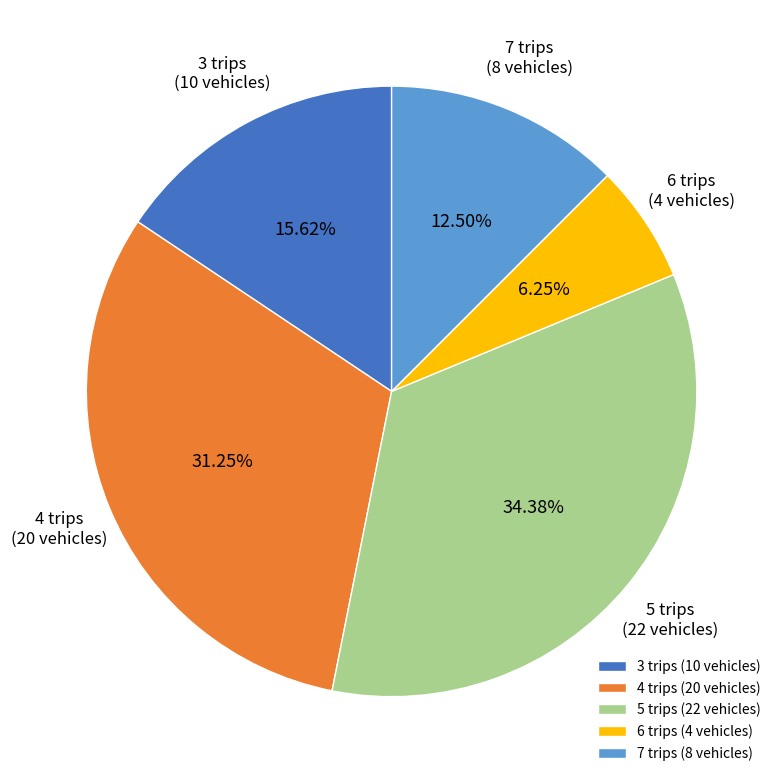

Is it true that 6 trips is 6% of the pie?

True